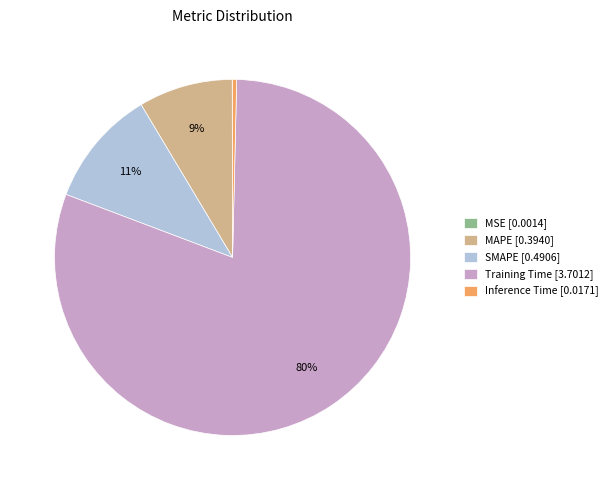

Combined, do Inference Time [0.0171] and SMAPE [0.4906] account for over 50%?

No